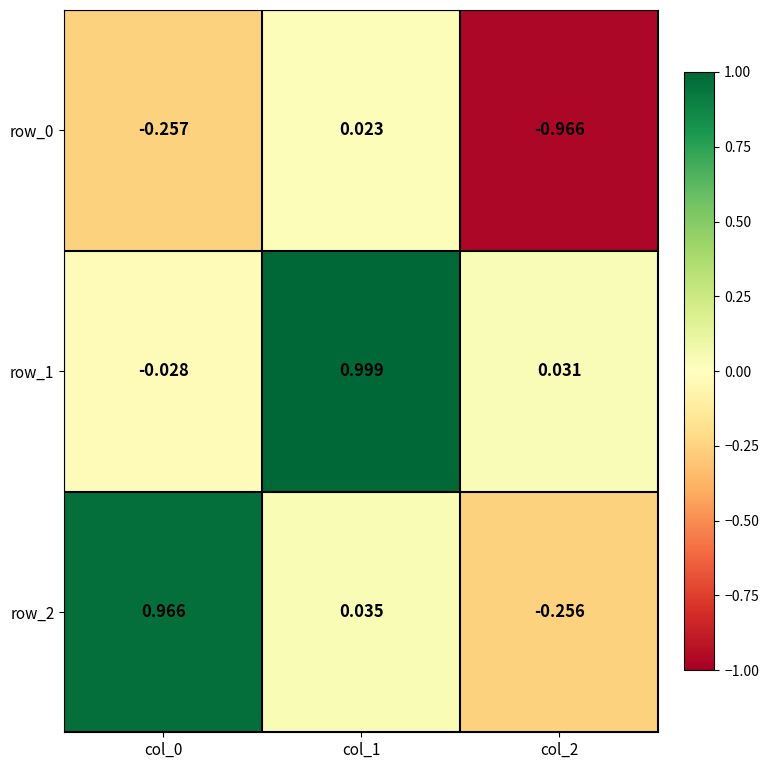

Where does the row_1 series first go above 0?

col_1